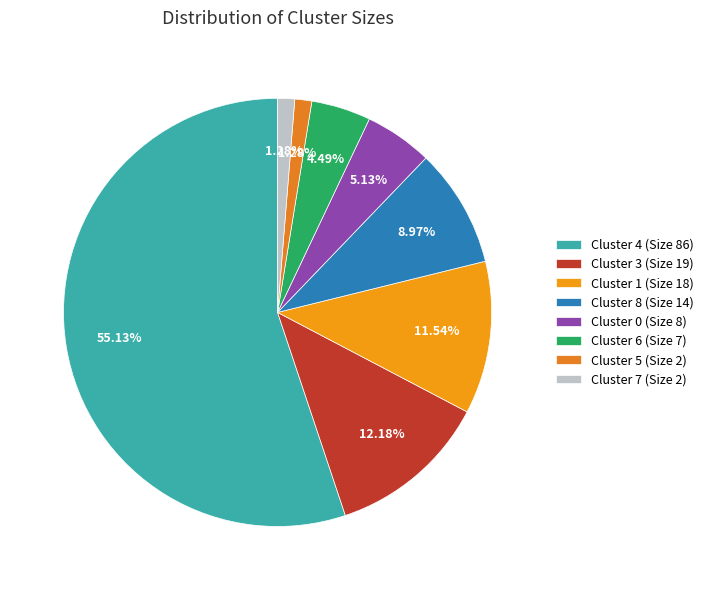

True or false: Cluster 5 (Size 2) accounts for 11% of the total.

False